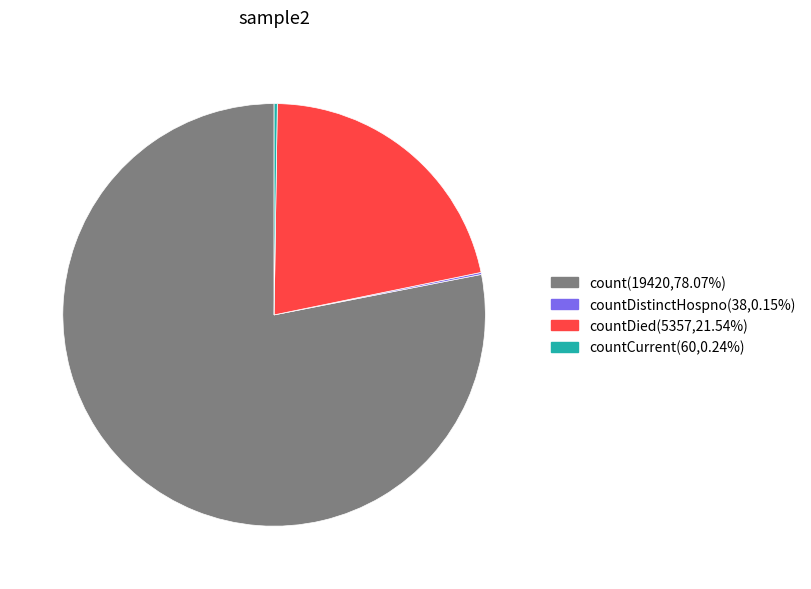

Is there a majority slice in this chart?

Yes